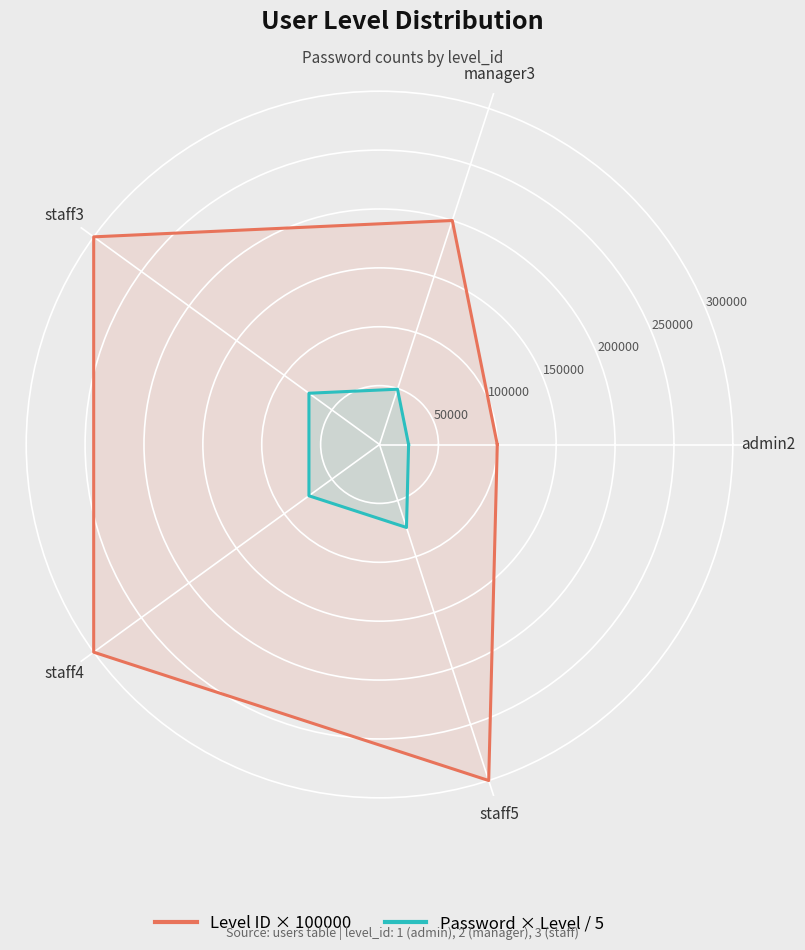

What is the maximum value for Password × Level / 5?

74073.6